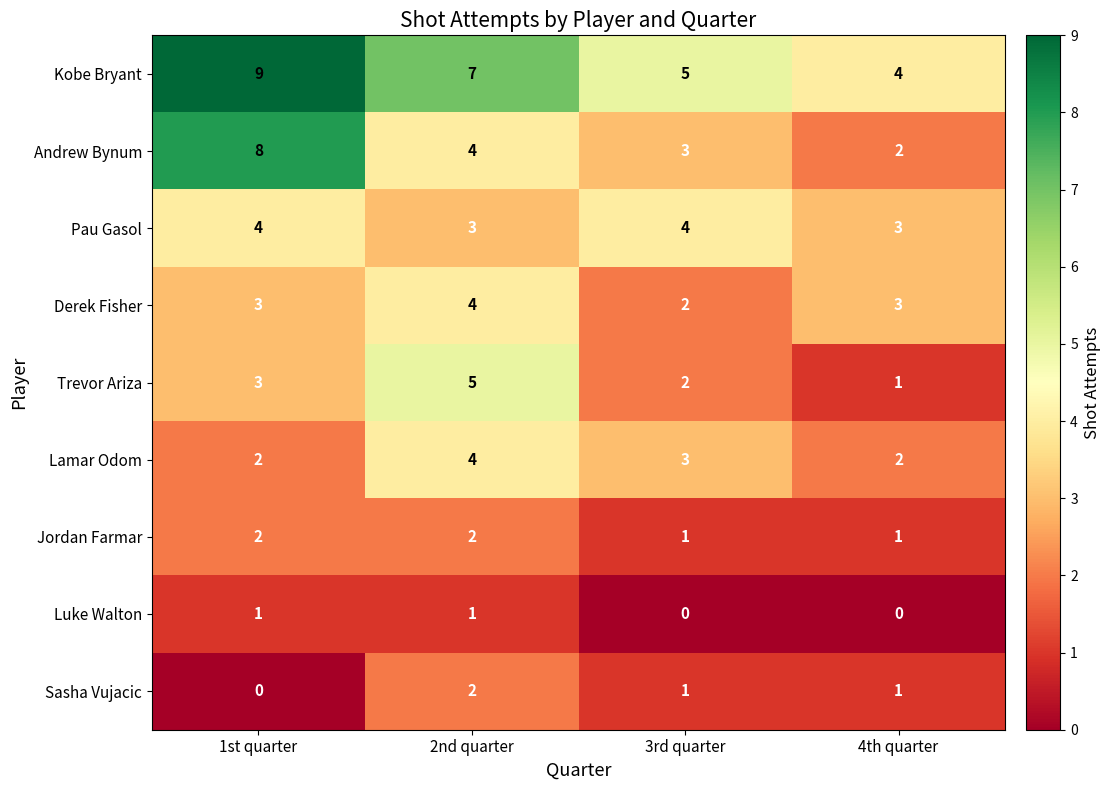

Which series has the largest total across all categories?

Kobe Bryant